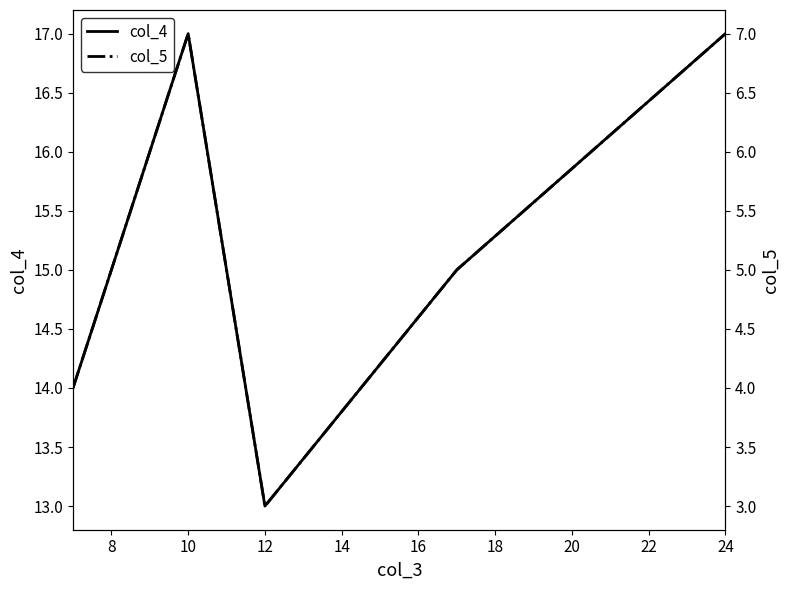

True or false: col_4 and col_5 cross at least once.

False